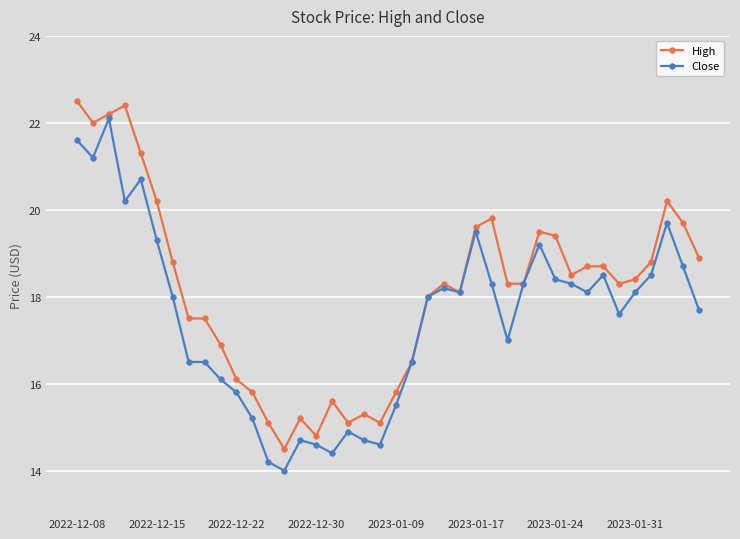

List the series in order of their overall mean, lowest first.

Close, High